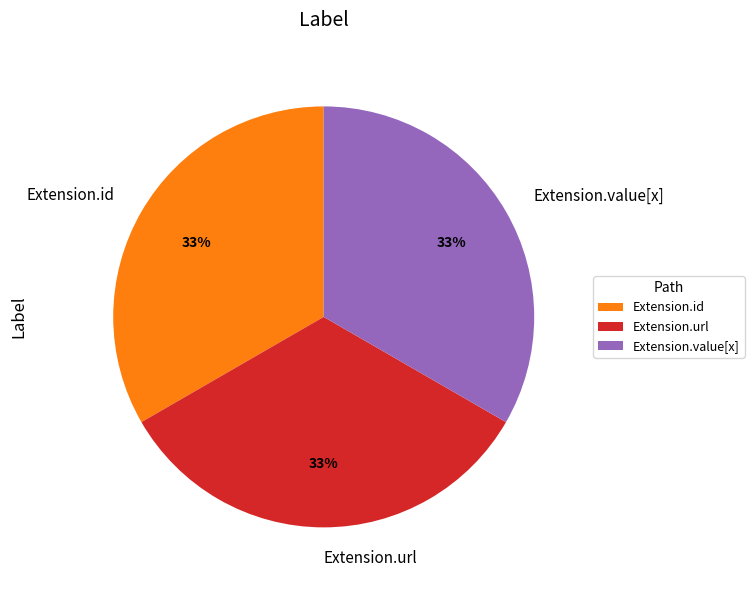

To the nearest percent, what is the difference between the Extension.url and Extension.value[x] slice percentages?

0%